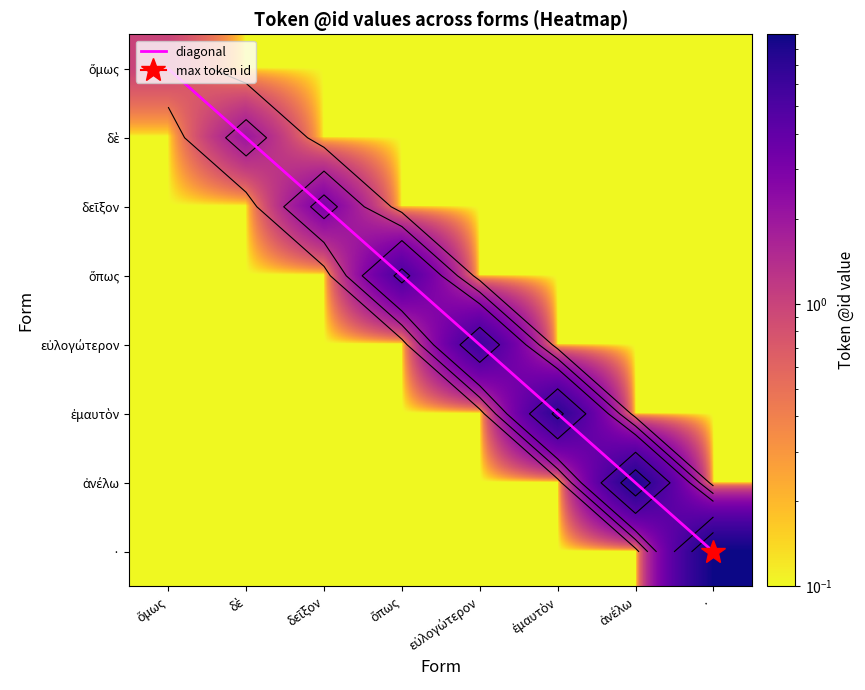

Reading left to right, list all the values displayed in this chart.

ὅμως: ὅμως=1.0	δὲ=0.1	δεῖξον=0.1	ὅπως=0.1	εὐλογώτερον=0.1	ἐμαυτὸν=0.1	ἀνέλω=0.1	·=0.1
δὲ: ὅμως=0.1	δὲ=2.0	δεῖξον=0.1	ὅπως=0.1	εὐλογώτερον=0.1	ἐμαυτὸν=0.1	ἀνέλω=0.1	·=0.1
δεῖξον: ὅμως=0.1	δὲ=0.1	δεῖξον=3.0	ὅπως=0.1	εὐλογώτερον=0.1	ἐμαυτὸν=0.1	ἀνέλω=0.1	·=0.1
ὅπως: ὅμως=0.1	δὲ=0.1	δεῖξον=0.1	ὅπως=5.0	εὐλογώτερον=0.1	ἐμαυτὸν=0.1	ἀνέλω=0.1	·=0.1
εὐλογώτερον: ὅμως=0.1	δὲ=0.1	δεῖξον=0.1	ὅπως=0.1	εὐλογώτερον=6.0	ἐμαυτὸν=0.1	ἀνέλω=0.1	·=0.1
ἐμαυτὸν: ὅμως=0.1	δὲ=0.1	δεῖξον=0.1	ὅπως=0.1	εὐλογώτερον=0.1	ἐμαυτὸν=7.0	ἀνέλω=0.1	·=0.1
ἀνέλω: ὅμως=0.1	δὲ=0.1	δεῖξον=0.1	ὅπως=0.1	εὐλογώτερον=0.1	ἐμαυτὸν=0.1	ἀνέλω=8.0	·=0.1
·: ὅμως=0.1	δὲ=0.1	δεῖξον=0.1	ὅπως=0.1	εὐλογώτερον=0.1	ἐμαυτὸν=0.1	ἀνέλω=0.1	·=9.0